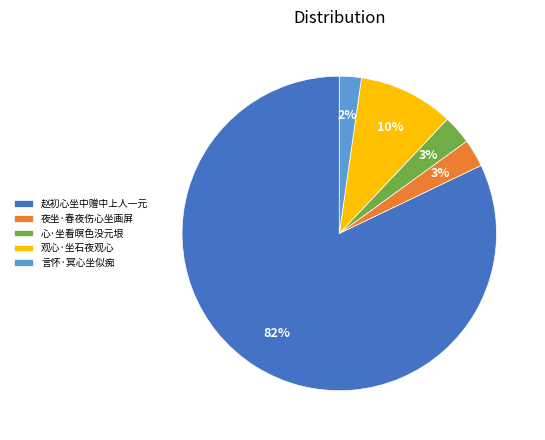

Is it true that 夜坐·春夜伤心坐画屏 is 11% of the pie?

False